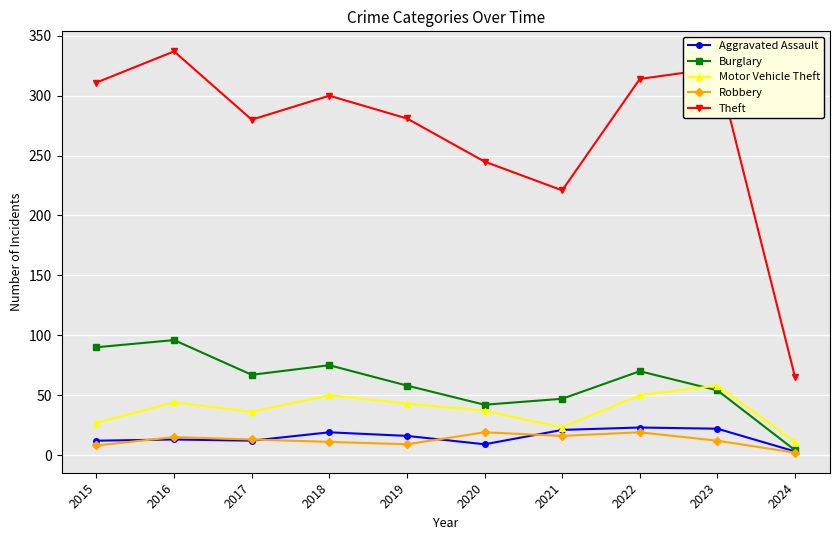

What value does the Burglary series have at 2022?

70